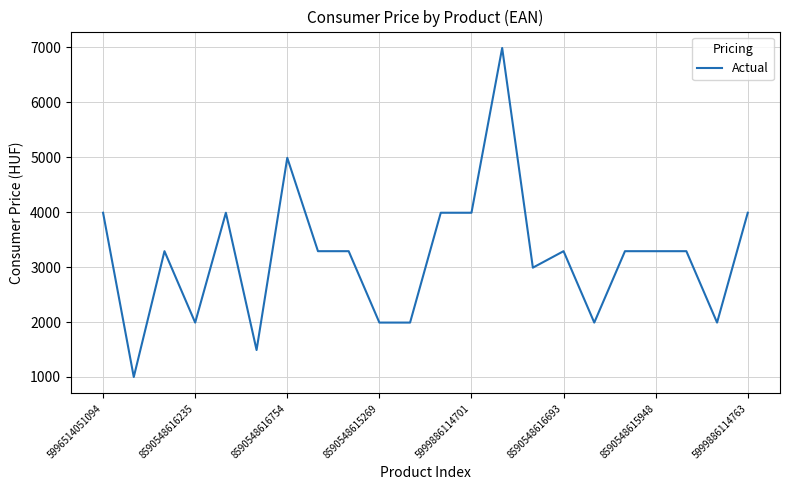

What is the minimum value shown in the chart?

999